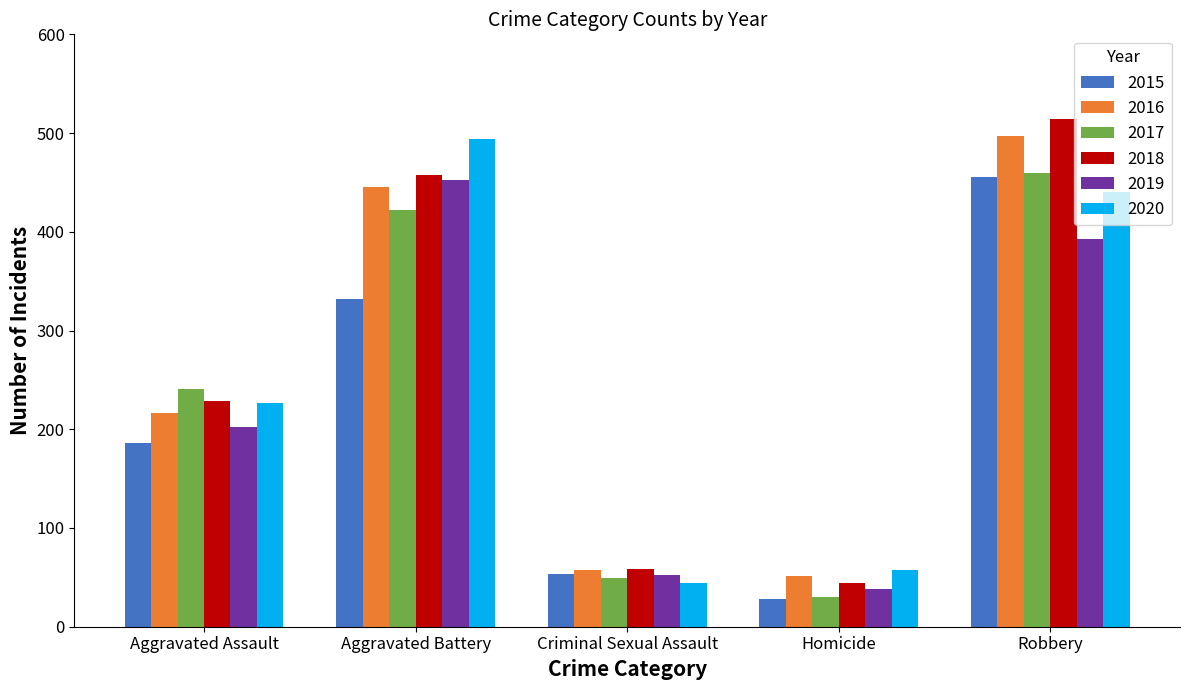

What value does the 2019 series have at Aggravated Assault, to the nearest 50?

200